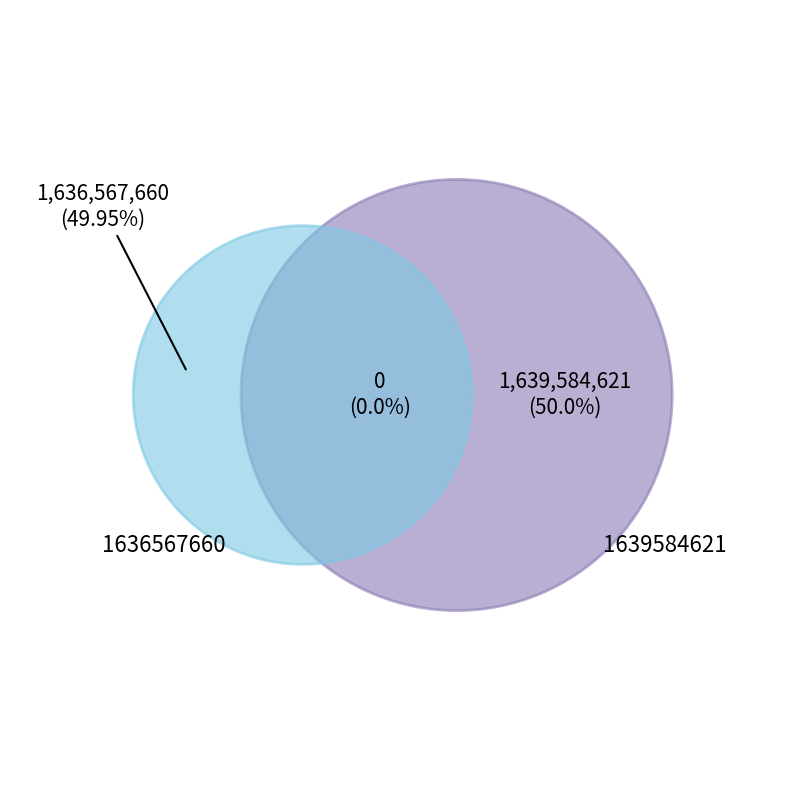

What is the smallest slice in the pie chart?

1636567660